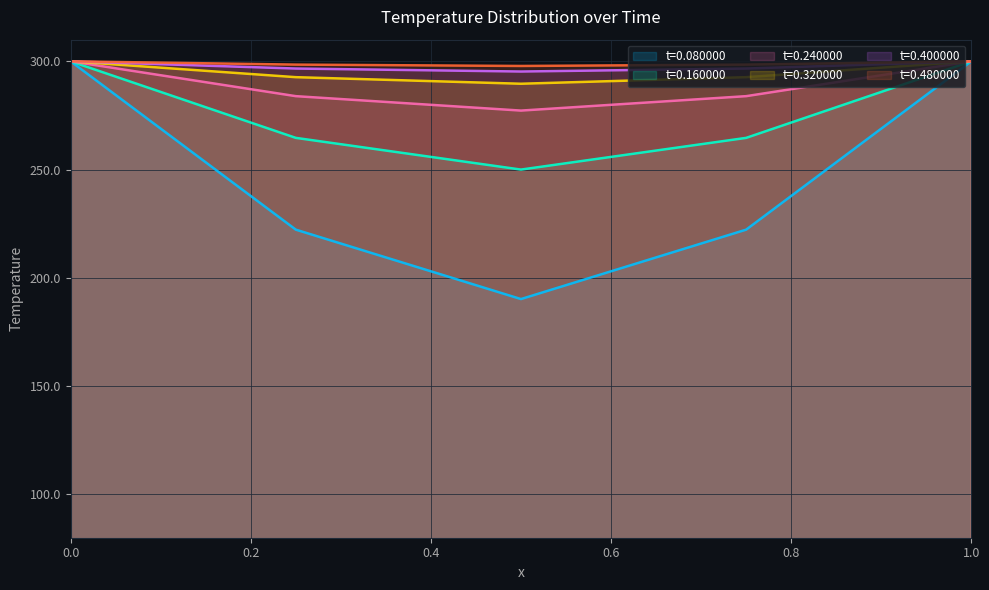

True or false: t=0.240000 and t=0.400000 cross at least once.

False